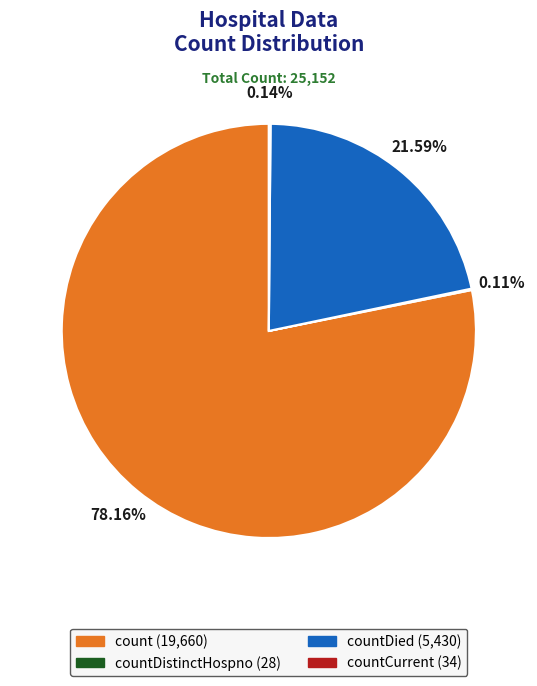

Is there a majority slice in this chart?

Yes